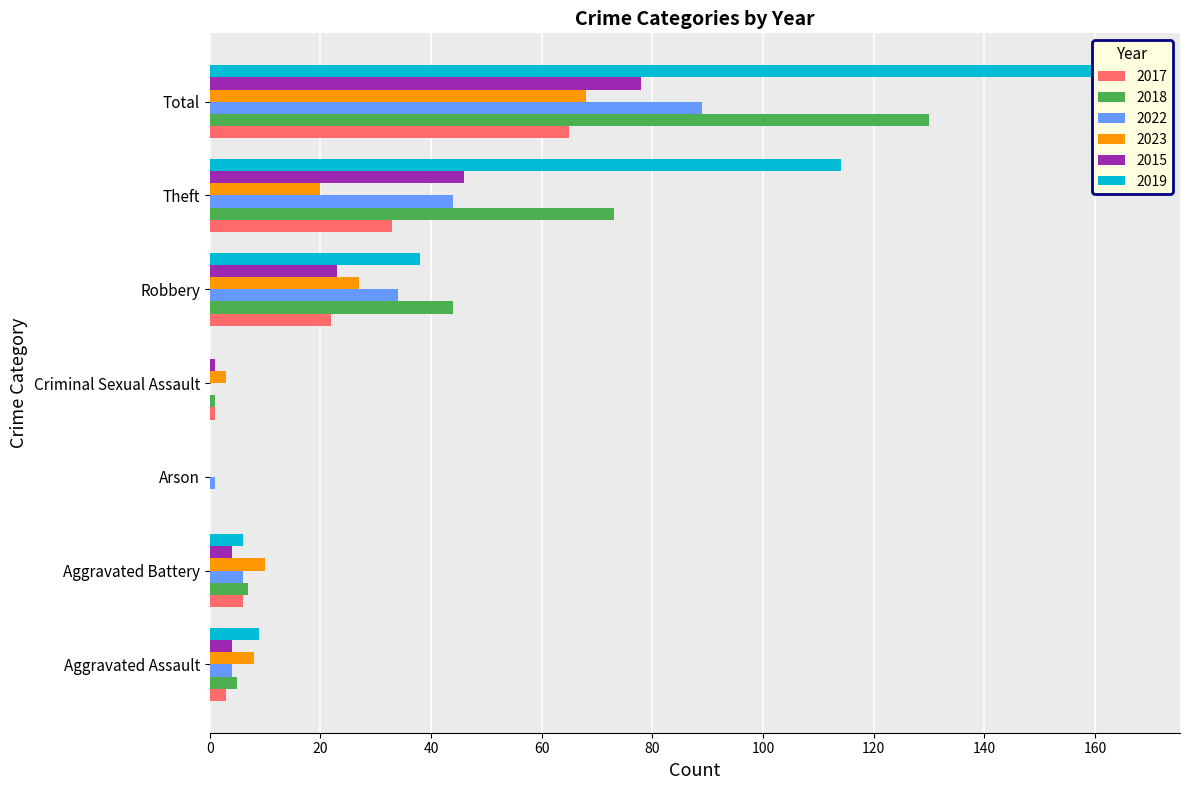

At which category is the sum across all series the highest?

Total